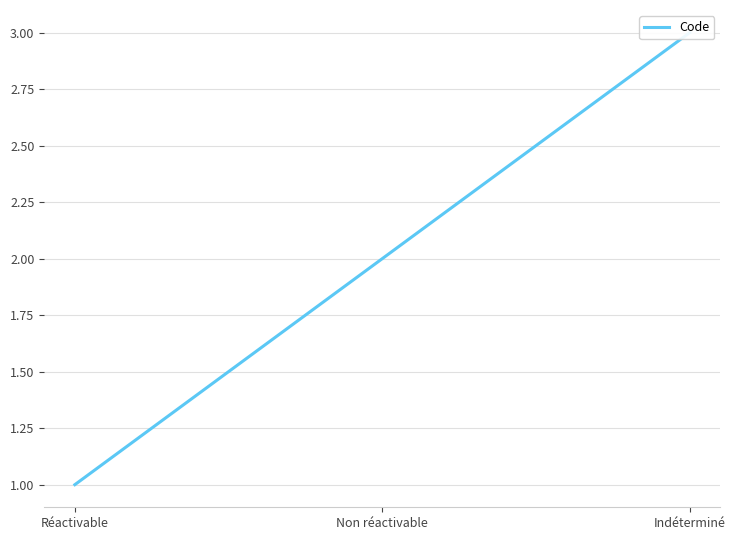

Read the value at Indéterminé.

3